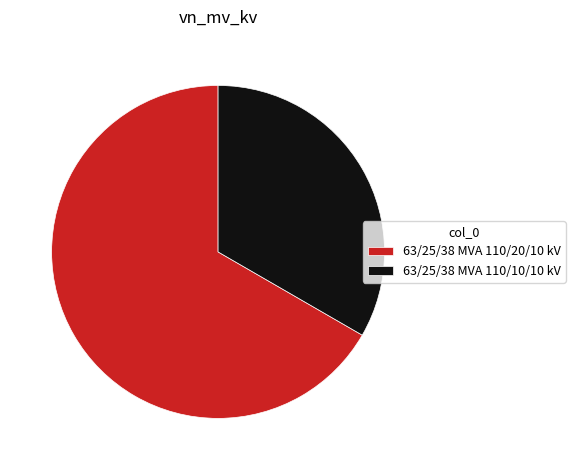

Do 63/25/38 MVA 110/10/10 kV and 63/25/38 MVA 110/20/10 kV together represent more than half of the pie?

Yes